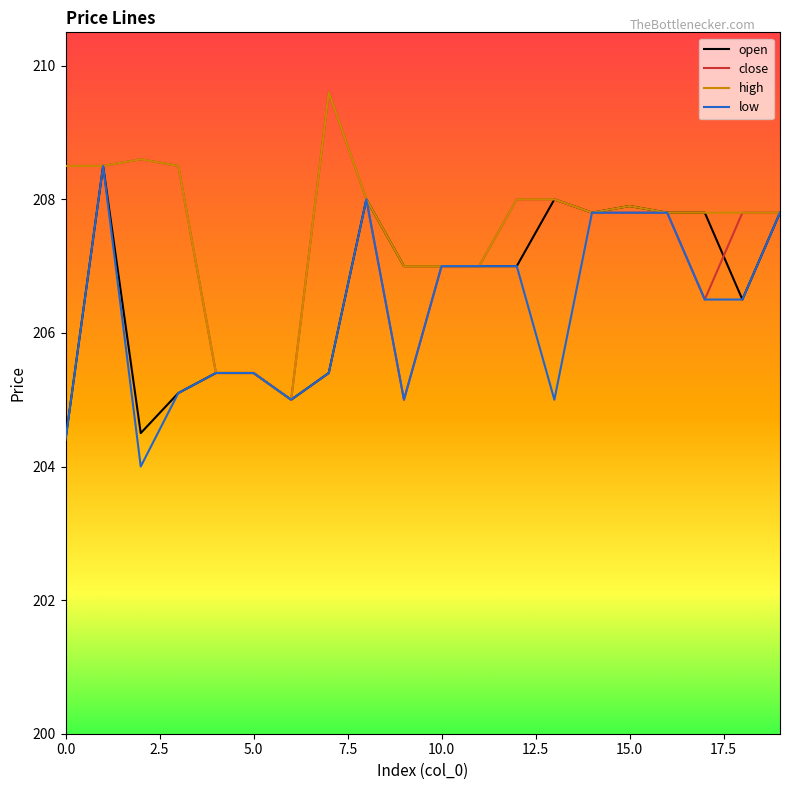

What is the minimum value shown in the chart?

204.0